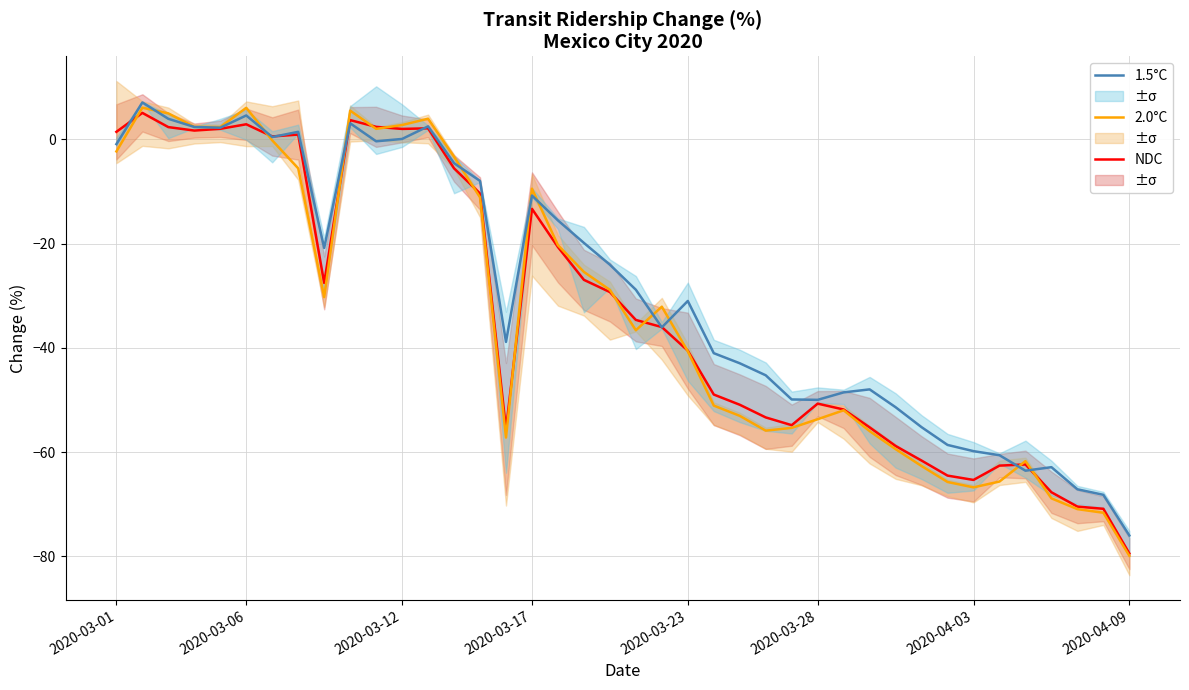

What is the minimum value for NDC?

-79.5